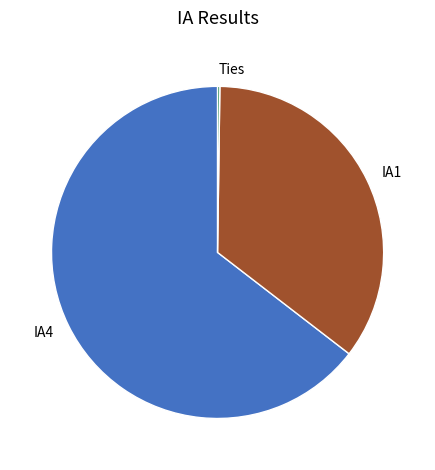

Which category has the biggest portion of the pie?

IA4